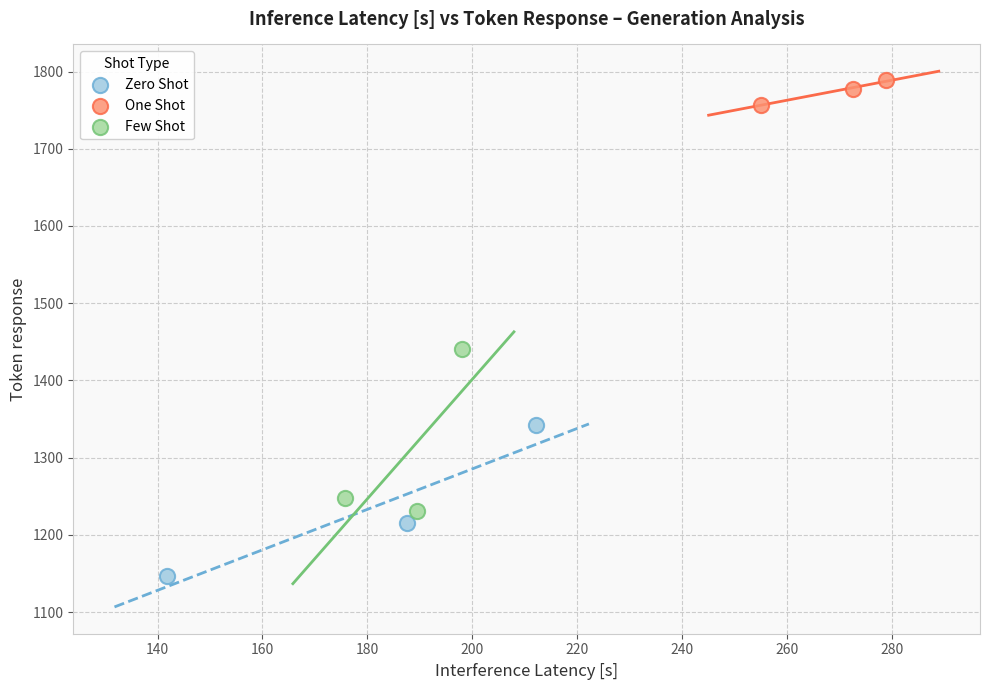

Which series has the largest Y range (max minus min)?

Few Shot